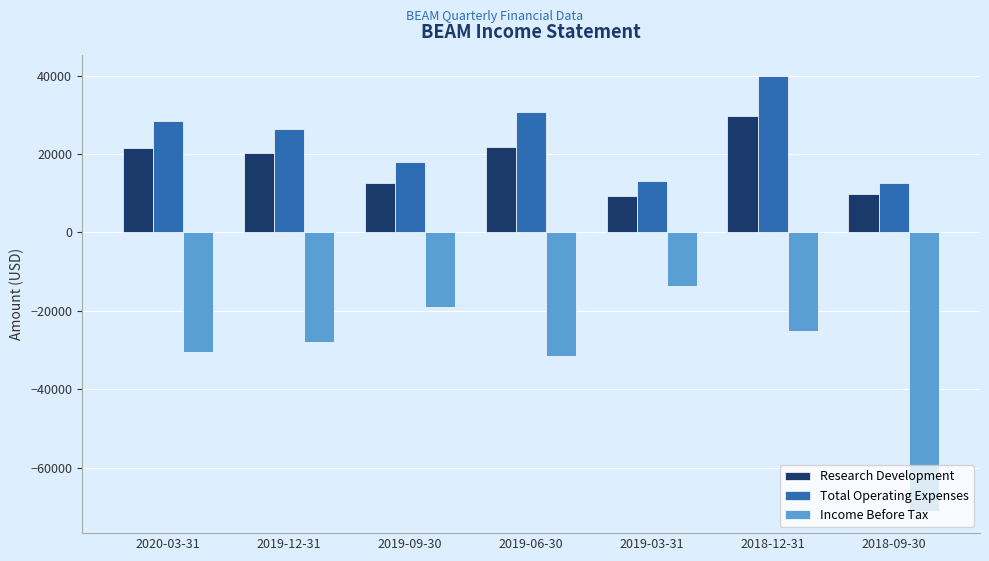

At which label is Income Before Tax closest to -42400?

2019-06-30